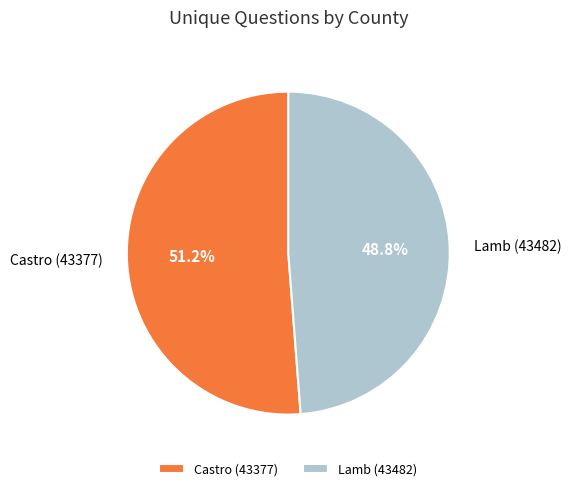

Combined, what portion of the pie is Lamb (43482) and Castro (43377)?

100.0%